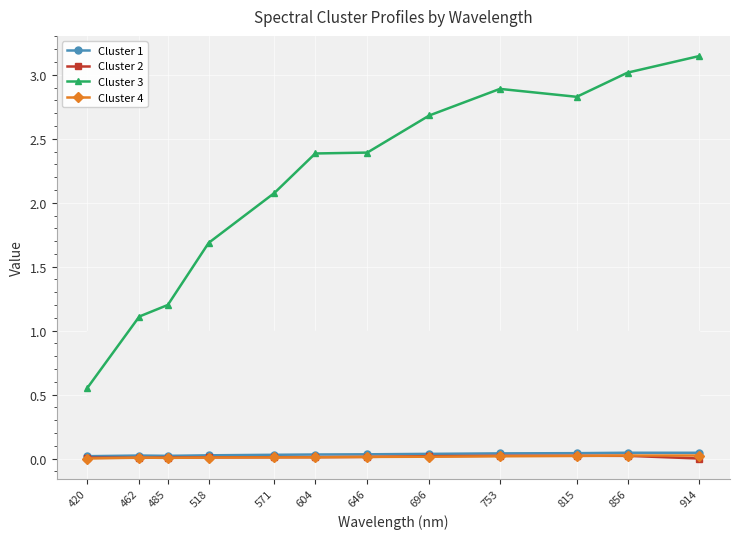

Which series ends up on top after the final intersection of Cluster 2 and Cluster 4?

Cluster 4